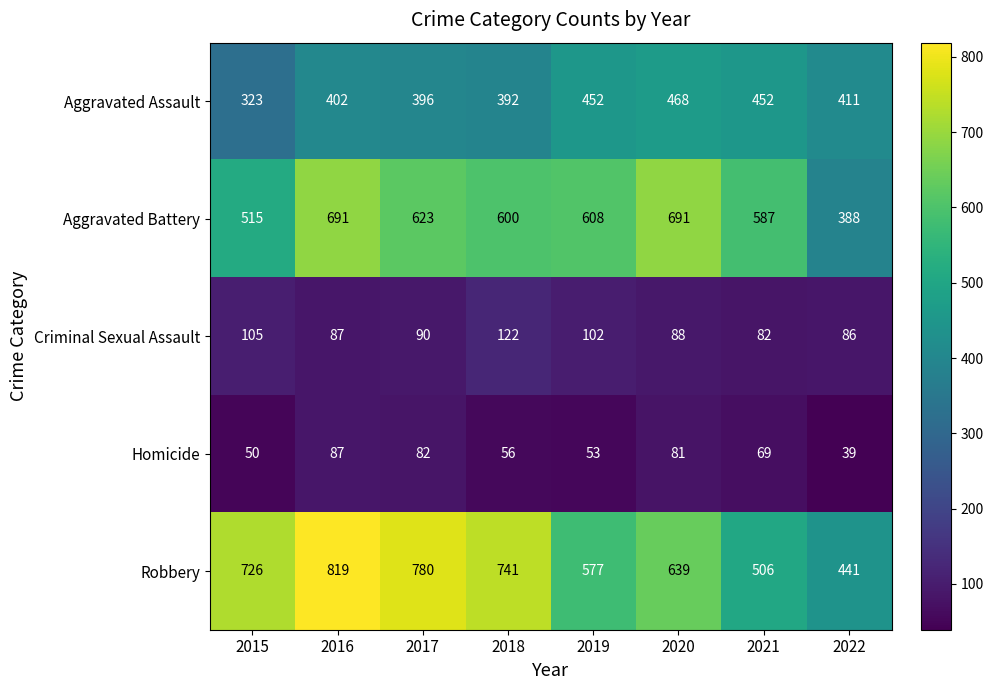

What is the sum of the Aggravated Battery values at 2015 and 2021?

1102